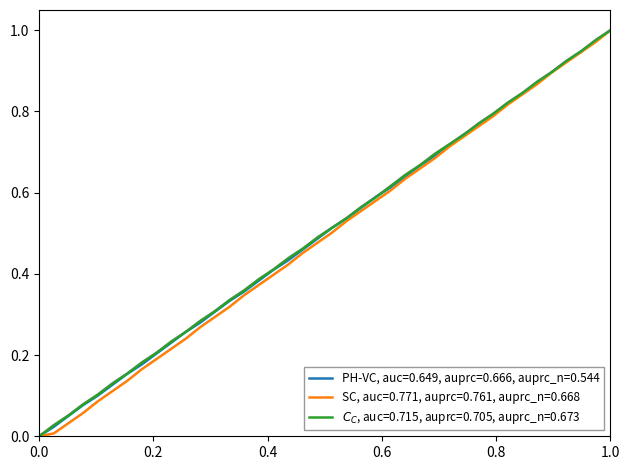

Does the chart display data point markers on the line(s)?

No